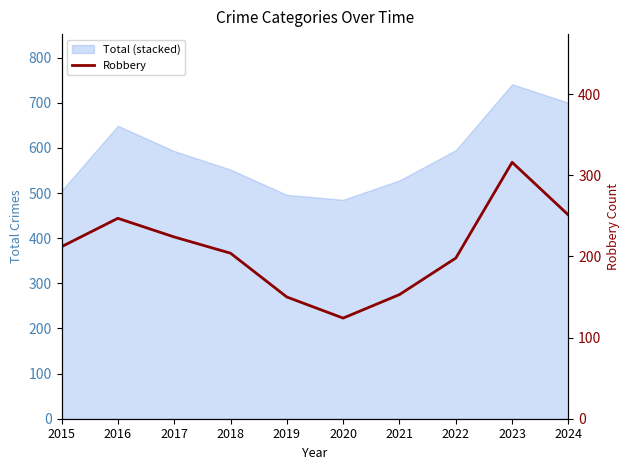

Where does the data first go above 212?

2016